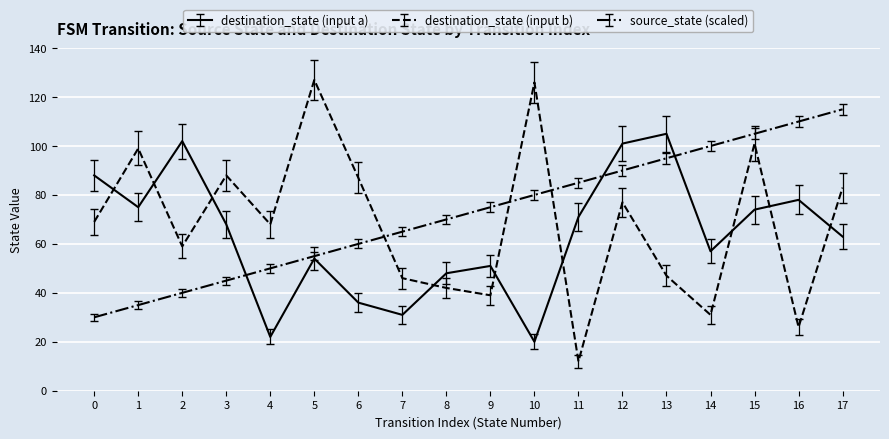

Is it true that destination_state (input a) equals 14 at 6?

False